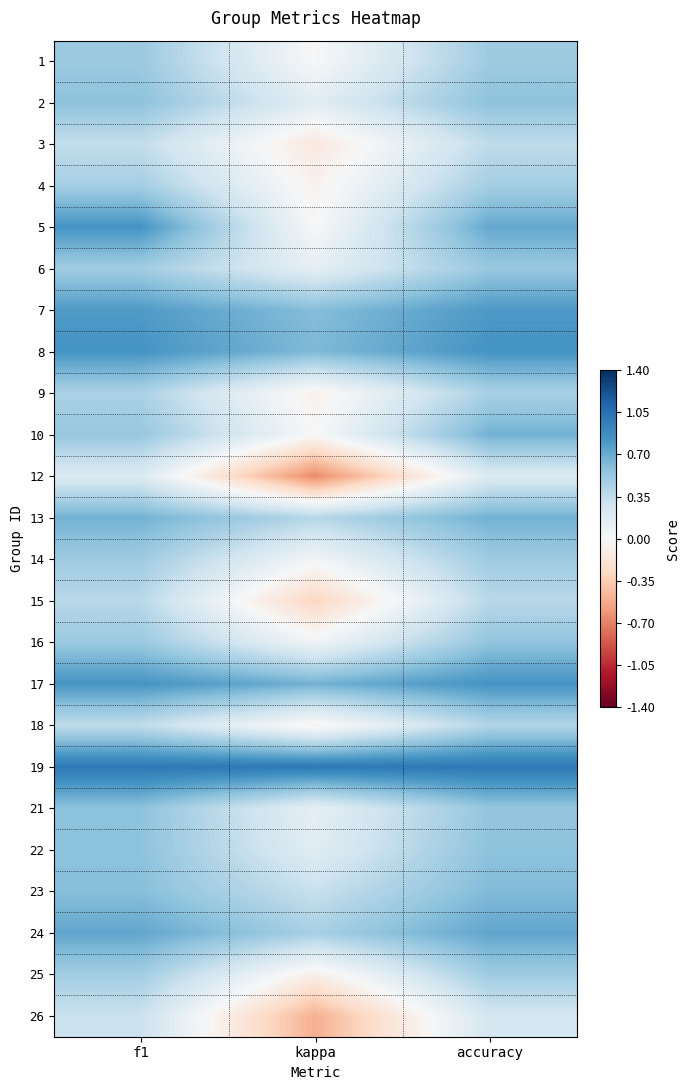

At which category is the sum across all series the highest?

accuracy